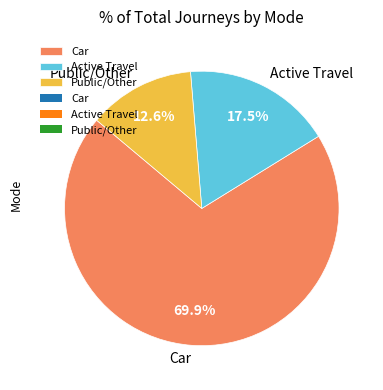

Which slice is the largest?

Car